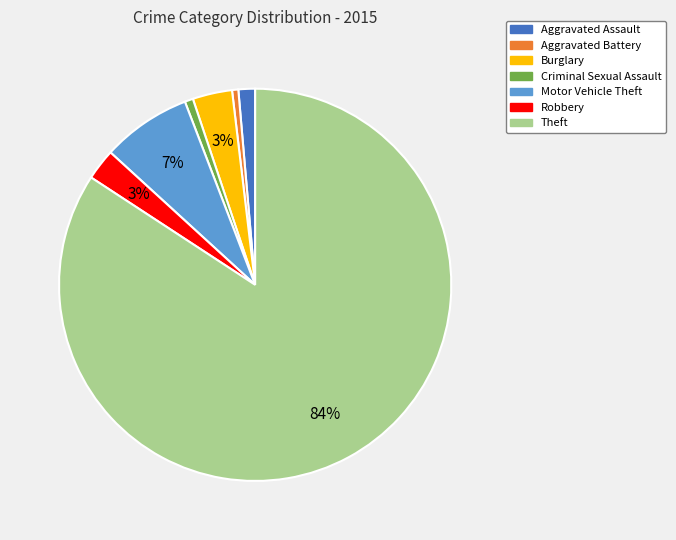

To the nearest percent, what is the average slice percentage?

14%